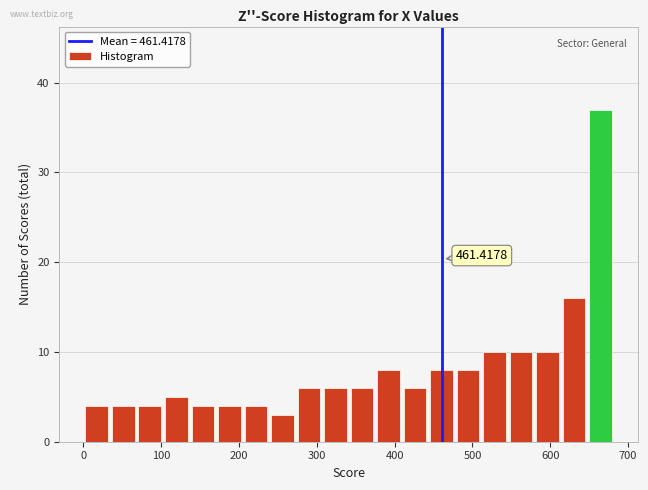

Read against the x-axis, roughly where is the centre of the tallest bar?

660